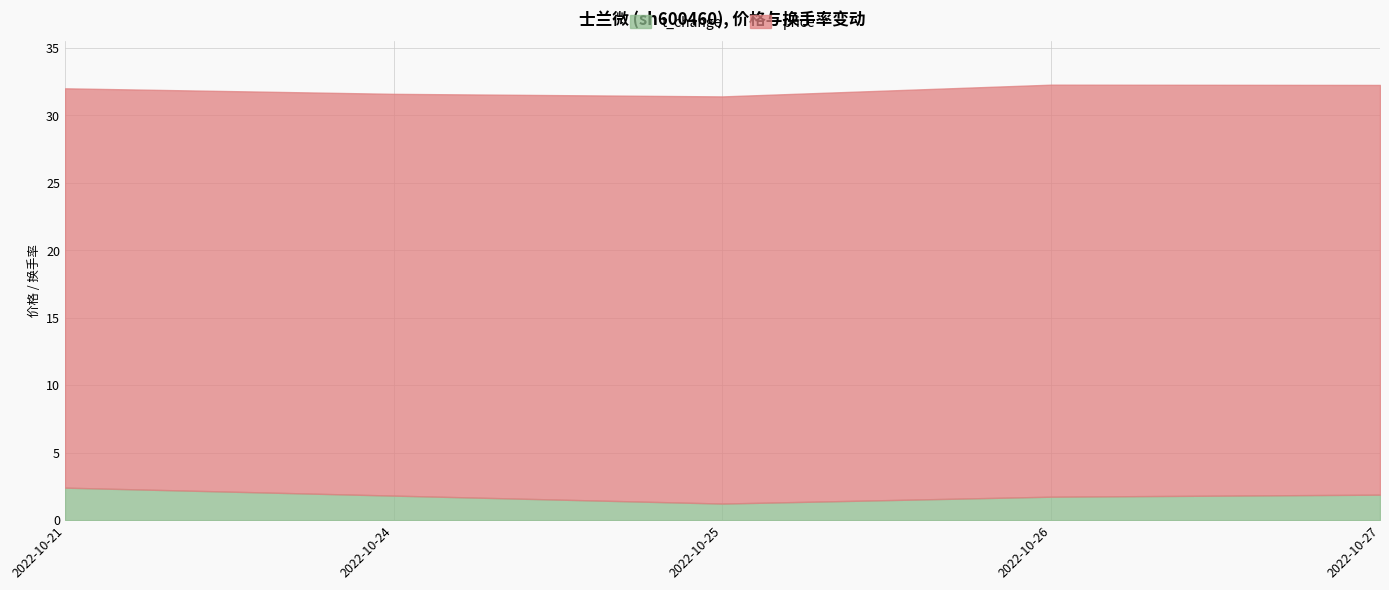

True or false: t_change and price intersect in this chart.

False